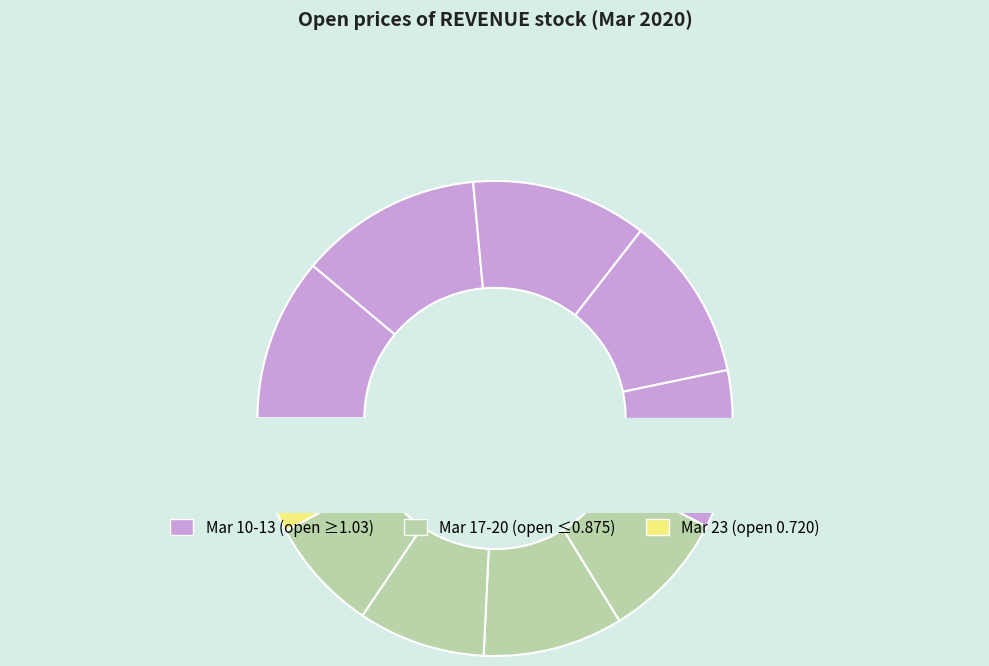

Is it true that 2020-03-13 is 20% of the pie?

False